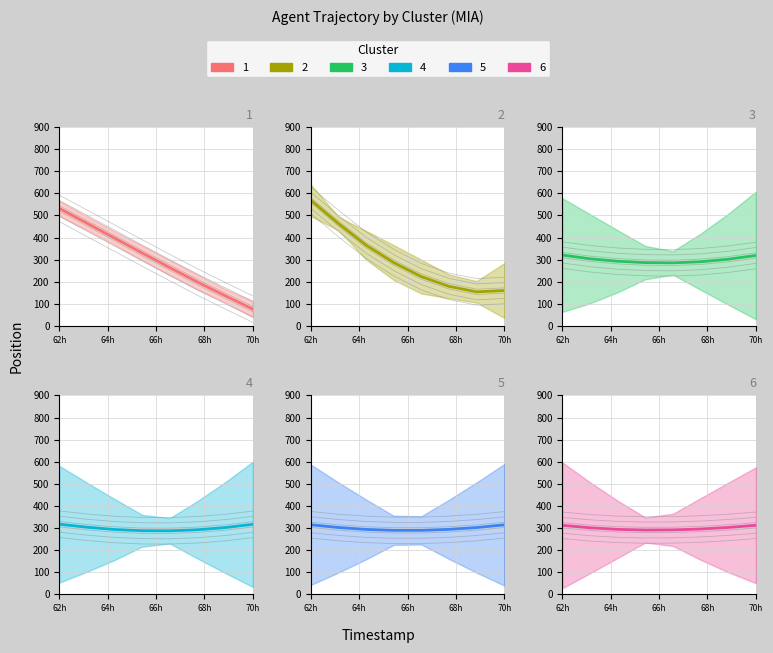

What is the total value across all series at 62h?

2365.8